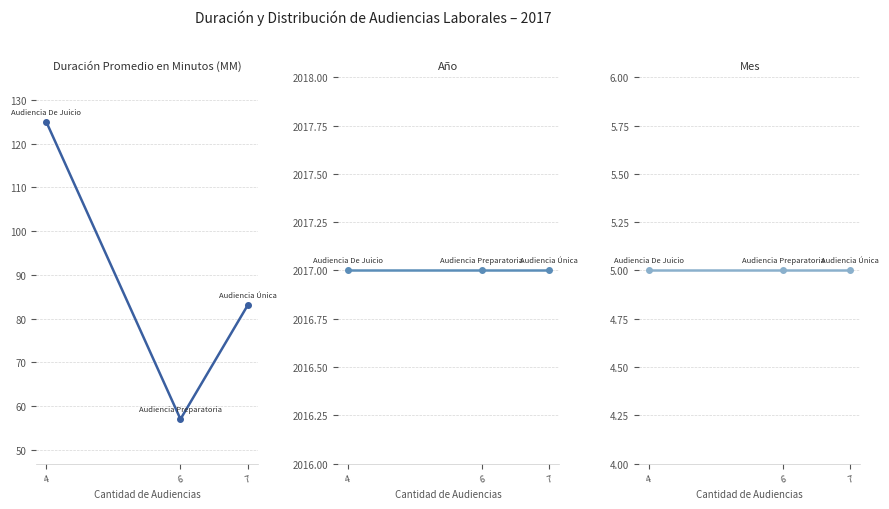

What value does the Año series have at 7?

2017